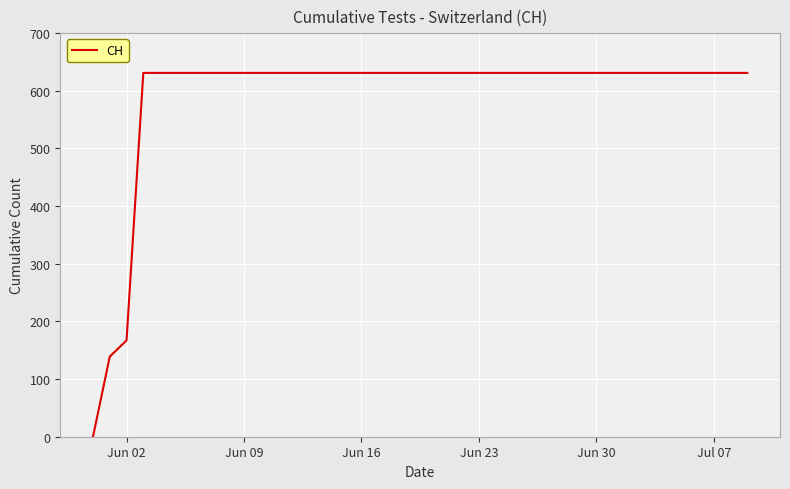

Is this an area chart (filled region under the line)?

No